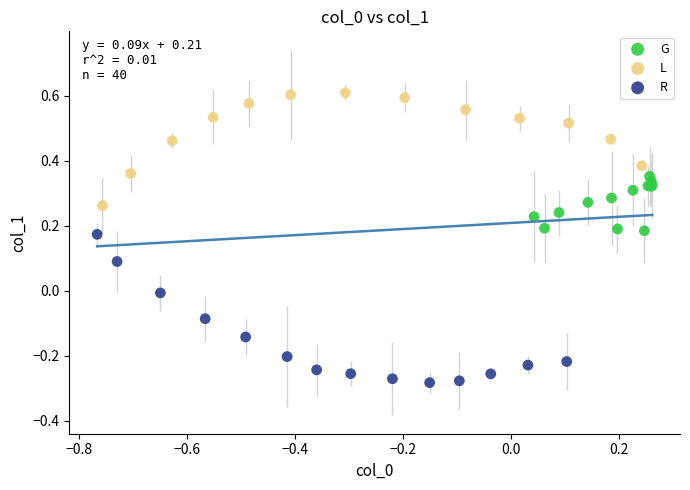

Which series contains the highest Y value?

L